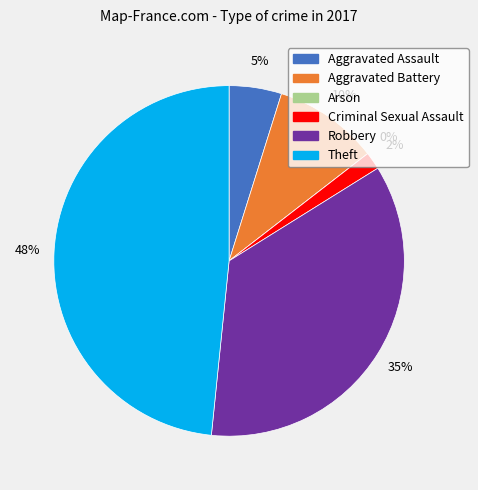

How many segments does this pie chart have?

6